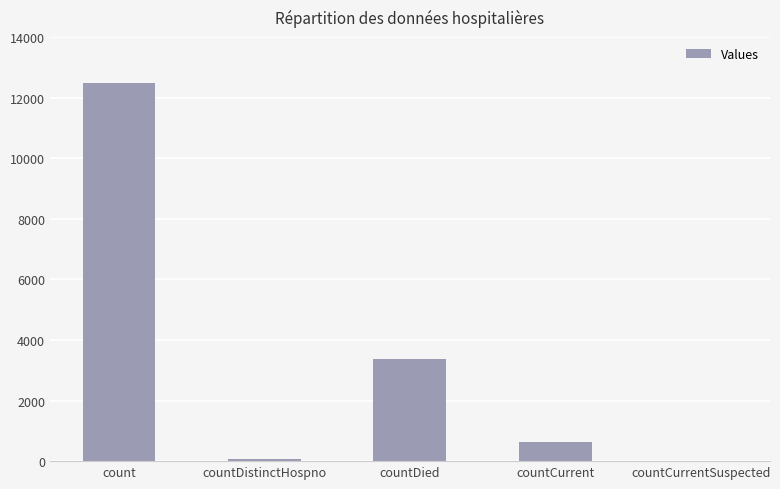

What is the maximum value shown in the chart?

12481